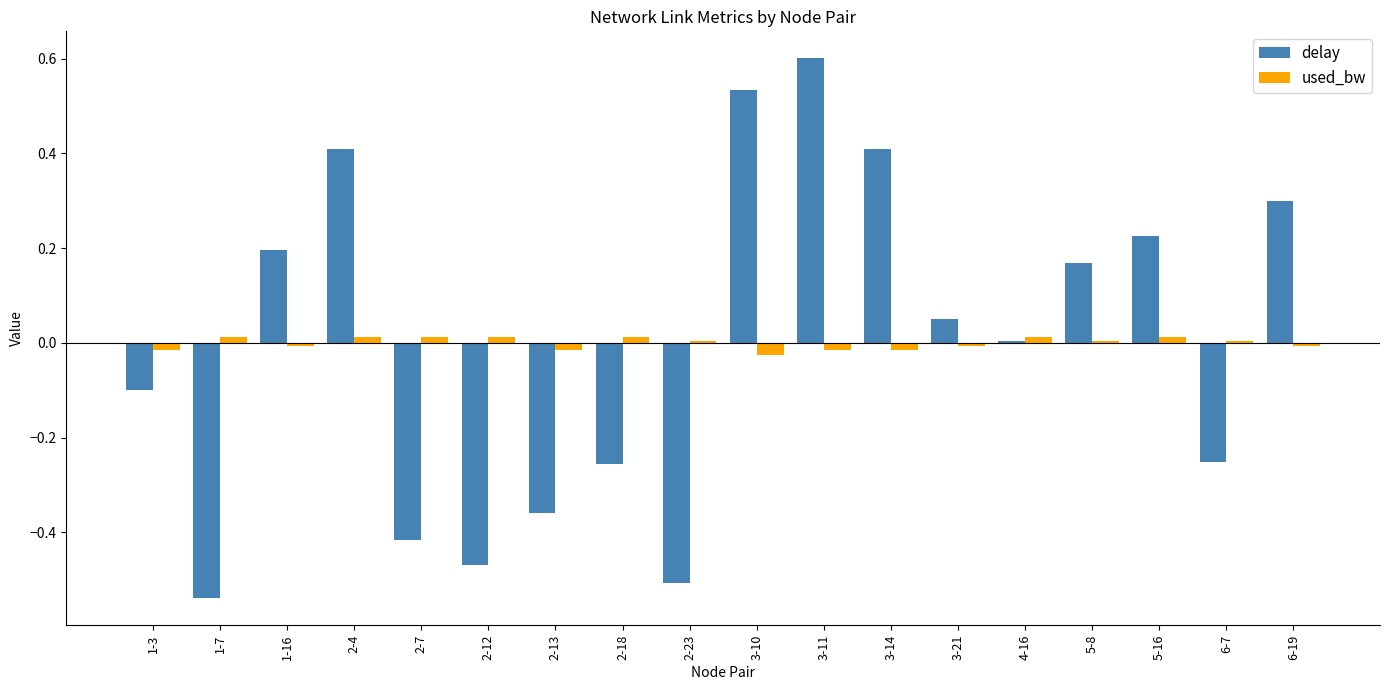

At which label does delay first exceed 0?

1-16